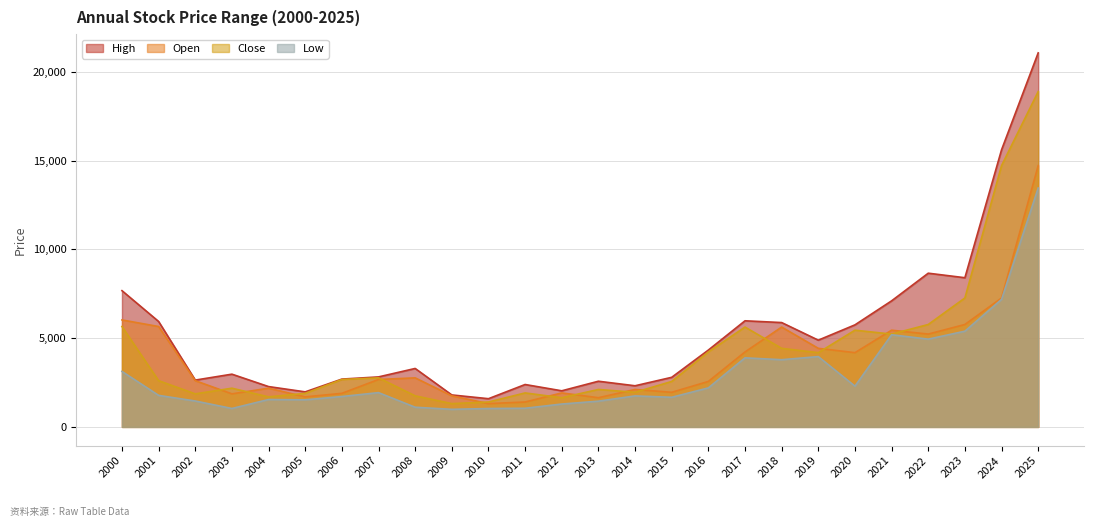

Reading right to left, transcribe all the data shown in this chart.

High: 21070.0	15609.8	8404.2	8659.0	7101.6	5748.9	4887.1	5878.2	5978.0	4329.4	2793.9	2317.8	2573.3	2034.4	2388.8	1589.6	1800.8	3292.8	2816.6	2694.0	1974.4	2271.9	2970.9	2637.4	5939.2	7675.3
Open: 14719.6	7263.1	5769.7	5229.3	5448.3	4183.0	4426.3	5624.2	4222.1	2561.5	1950.2	2110.1	1644.8	1914.7	1403.4	1312.5	1750.8	2763.7	2671.7	1890.6	1693.2	2181.0	1862.5	2604.0	5655.4	6025.9
Close: 18890.0	14719.6	7263.1	5769.7	5229.3	5448.3	4183.0	4426.3	5624.2	4222.1	2561.5	1950.2	2110.1	1644.8	1914.7	1403.4	1312.5	1750.8	2763.7	2671.7	1890.6	1693.2	2181.0	1862.5	2604.0	5655.4
Low: 13456.5	7185.4	5392.8	4945.1	5191.4	2295.3	3961.1	3786.1	3891.1	2198.7	1669.1	1746.4	1450.7	1288.8	1051.3	1036.9	989.8	1109.6	1931.2	1712.8	1525.0	1543.5	1039.1	1459.3	1777.1	3126.2